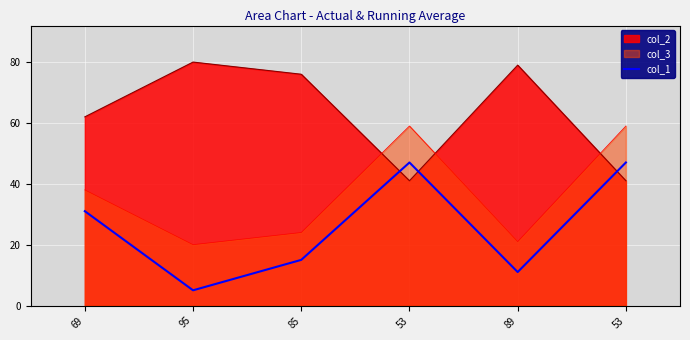

What is the change in value from 85 to 53?

+32